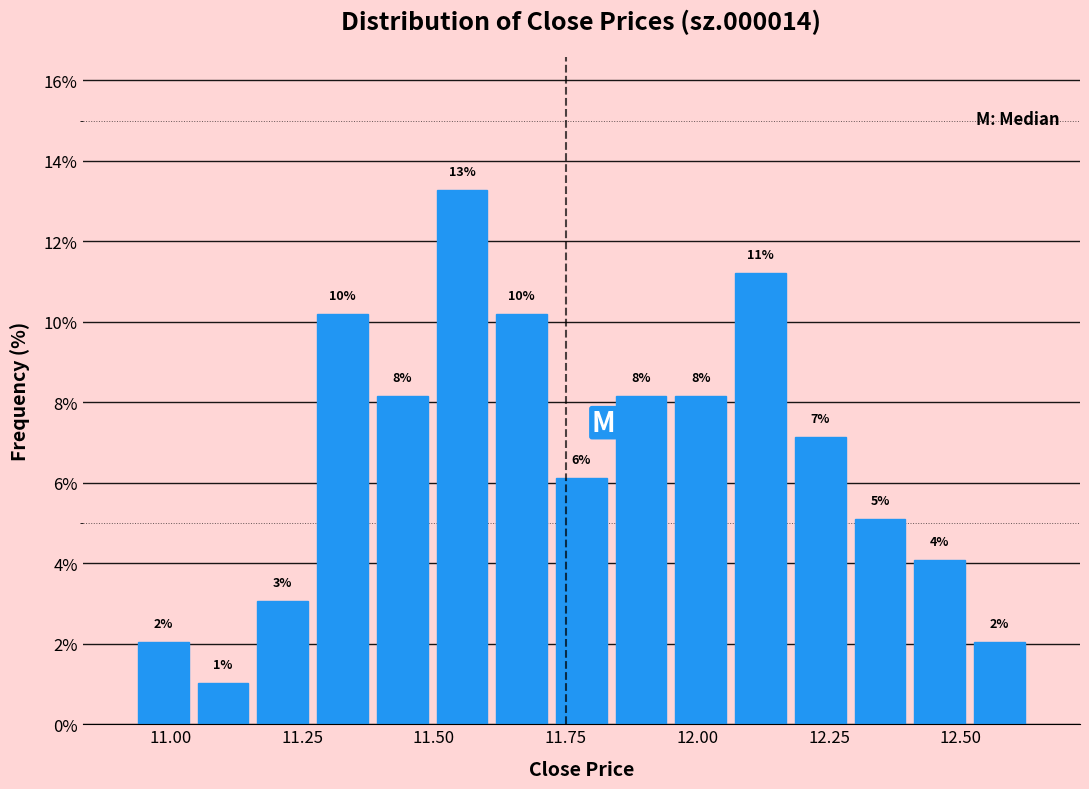

Around what value on the x-axis is the tallest bar? Give the approximate position of its centre, as read against the axis.

11.55